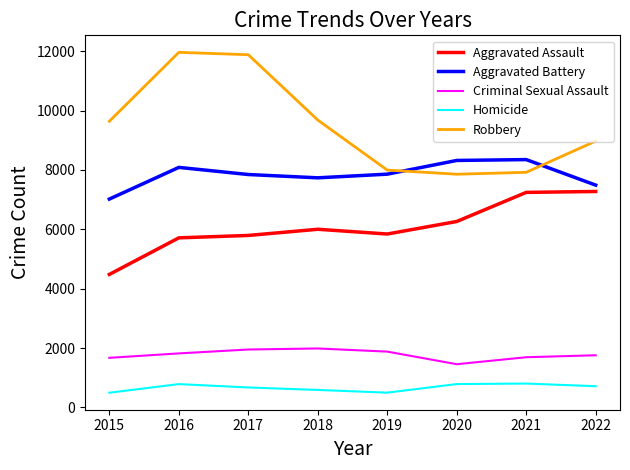

True or false: Robbery and Homicide intersect in this chart.

False